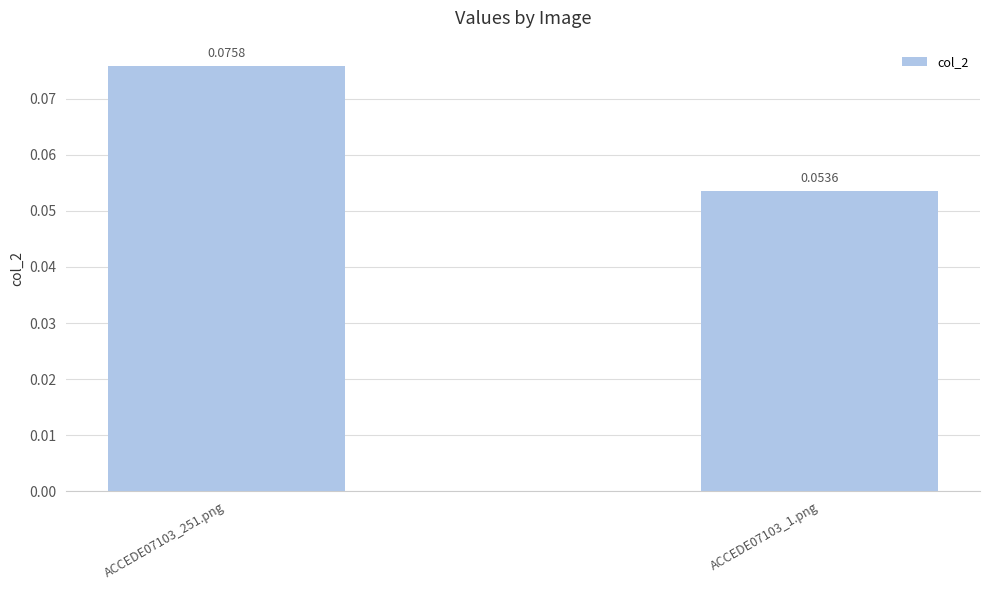

Rank the categories by value from highest to lowest.

ACCEDE07103_251.png, ACCEDE07103_1.png